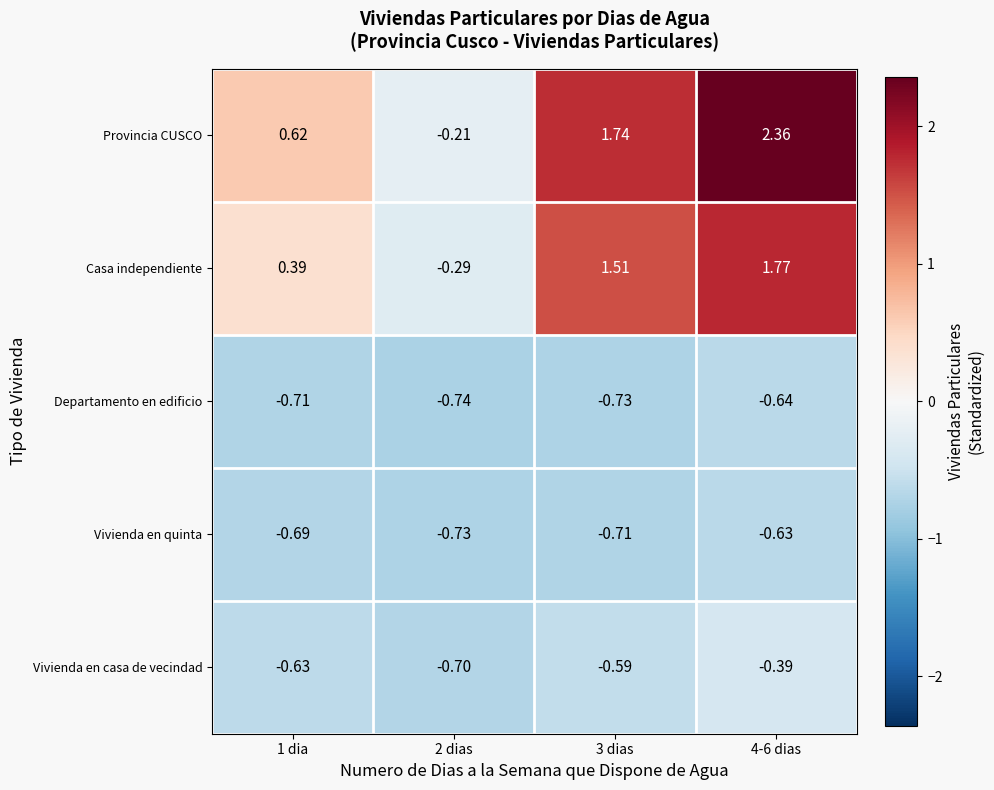

Rank the series at 3 dias from highest to lowest value.

Provincia CUSCO, Casa independiente, Vivienda en casa de vecindad, Vivienda en quinta, Departamento en edificio